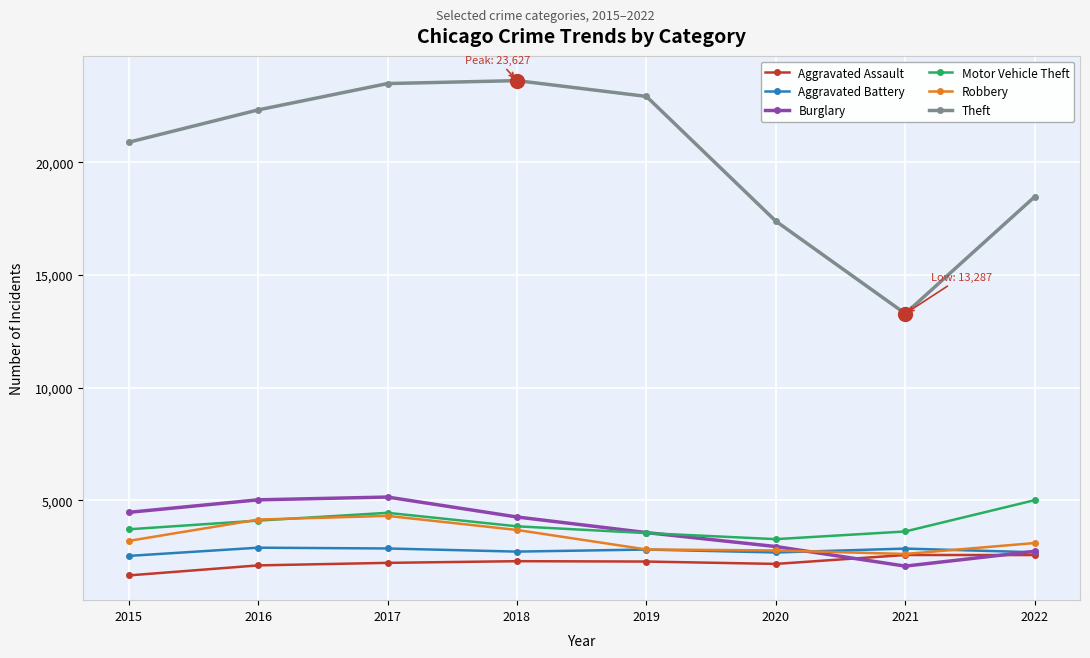

In Theft, how many points are lower than both neighbors (excluding endpoints)?

1